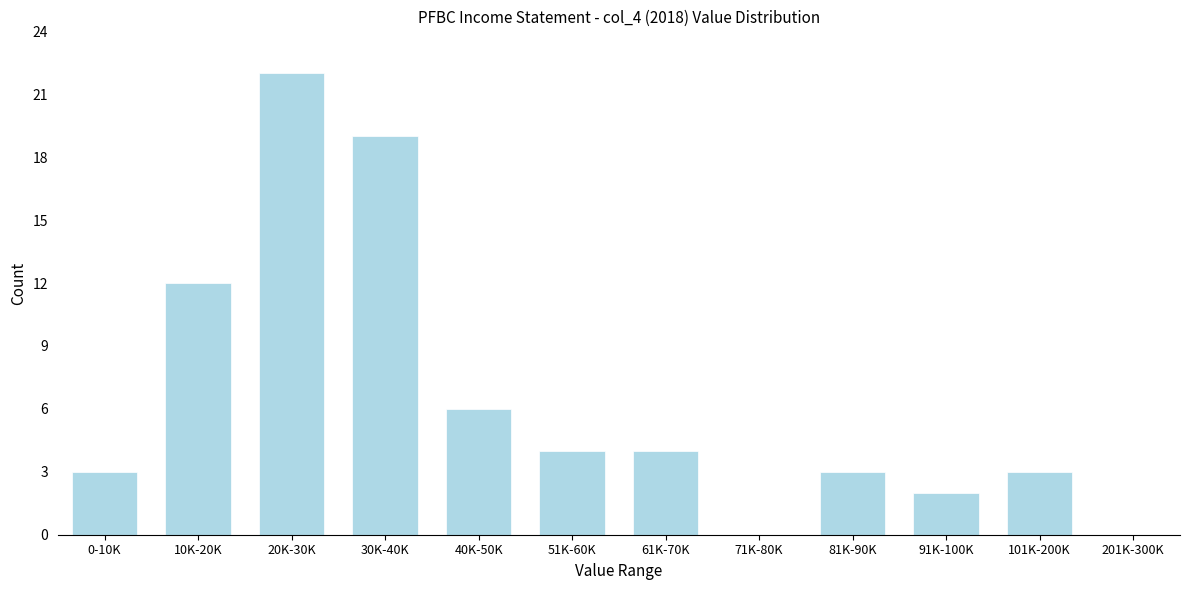

Reading left to right, transcribe all the data shown in this chart.

0-10K=3	10K-20K=12	20K-30K=22	30K-40K=19	40K-50K=6	51K-60K=4	61K-70K=4	71K-80K=0	81K-90K=3	91K-100K=2	101K-200K=3	201K-300K=0